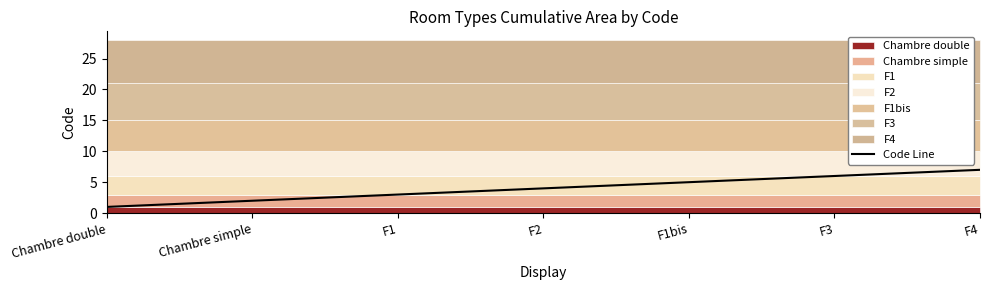

True or false: the data shows 2 at Chambre simple.

True